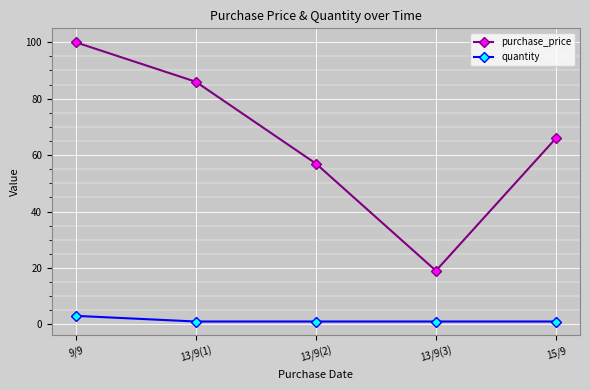

The purchase_price series shows 57 at 13/9(2). True or false?

True